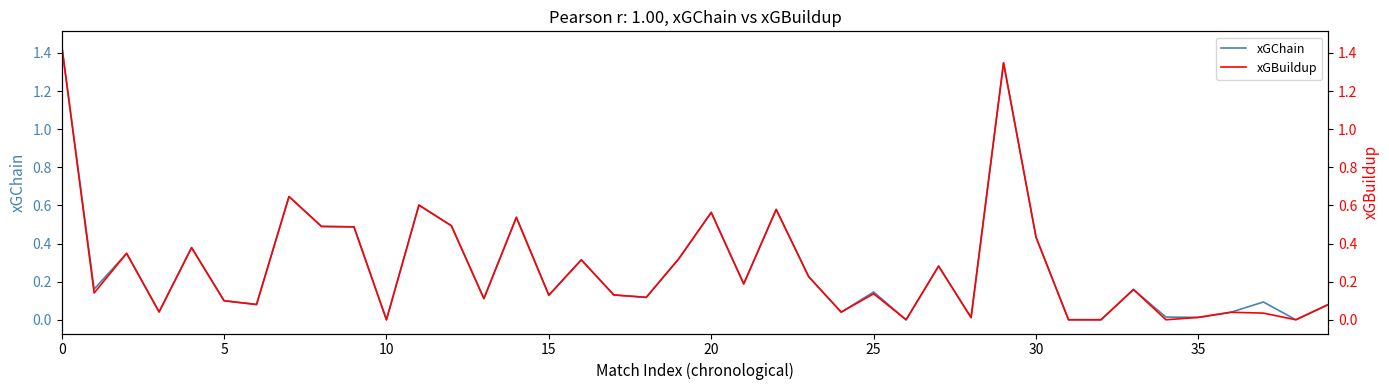

What is the average value of the xGChain series?

0.3